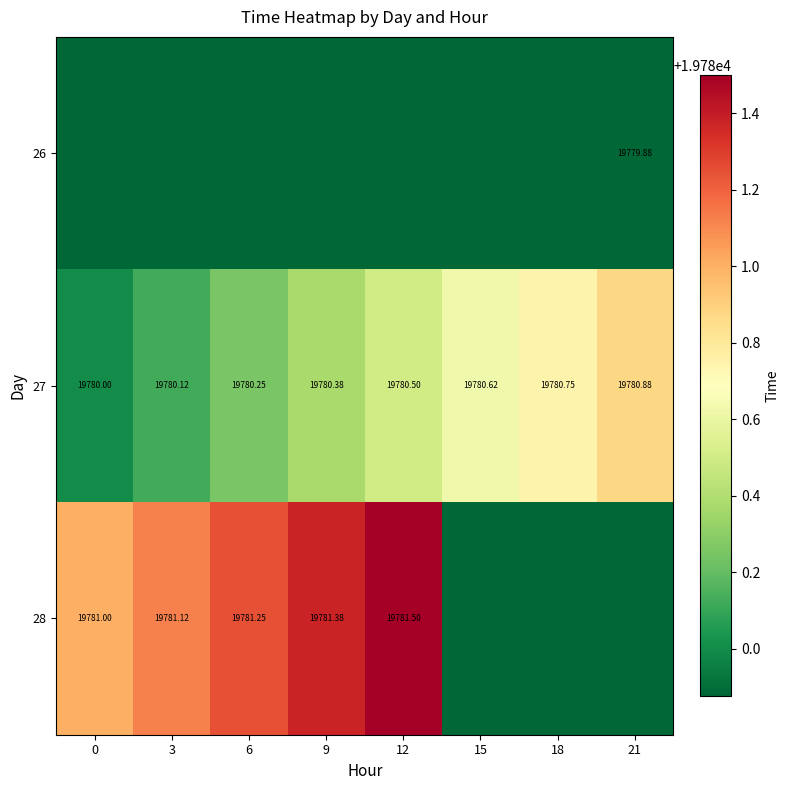

Is the value of 27 at 6 greater than the value of 28 at 12?

No